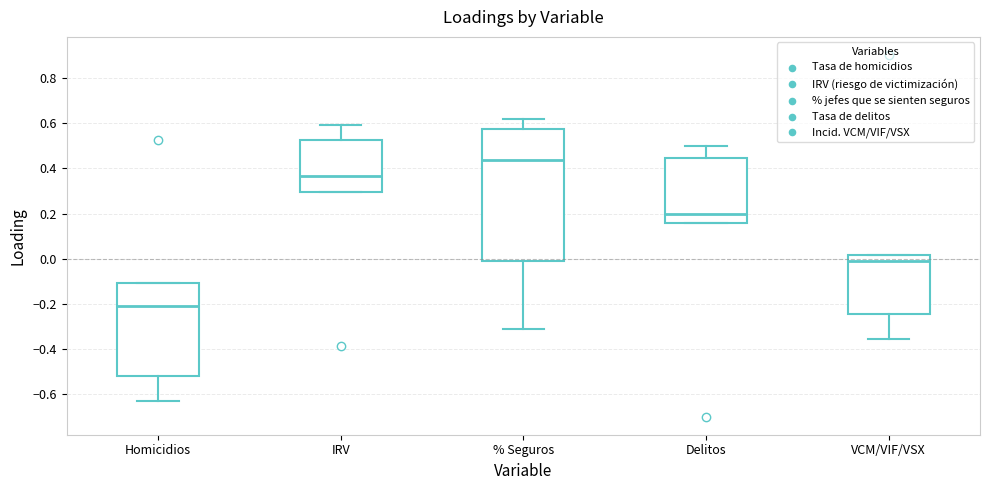

Where is the upper edge of the box for Homicidios on the y-axis? The values are not printed on the chart, so give them approximately, as read against the axis.

-0.10